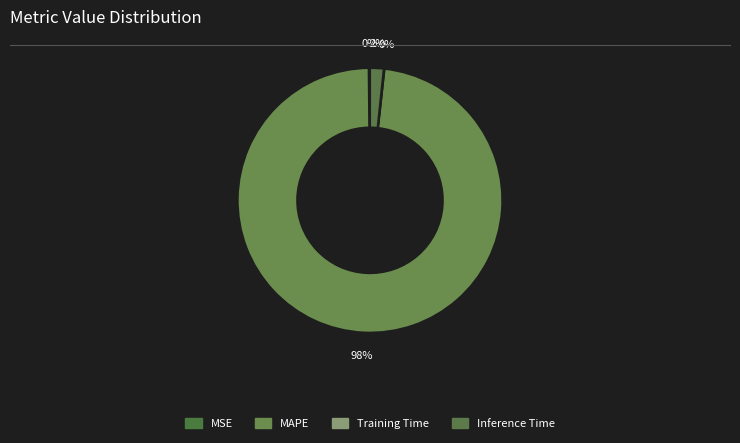

What is the largest slice in the pie chart?

MAPE